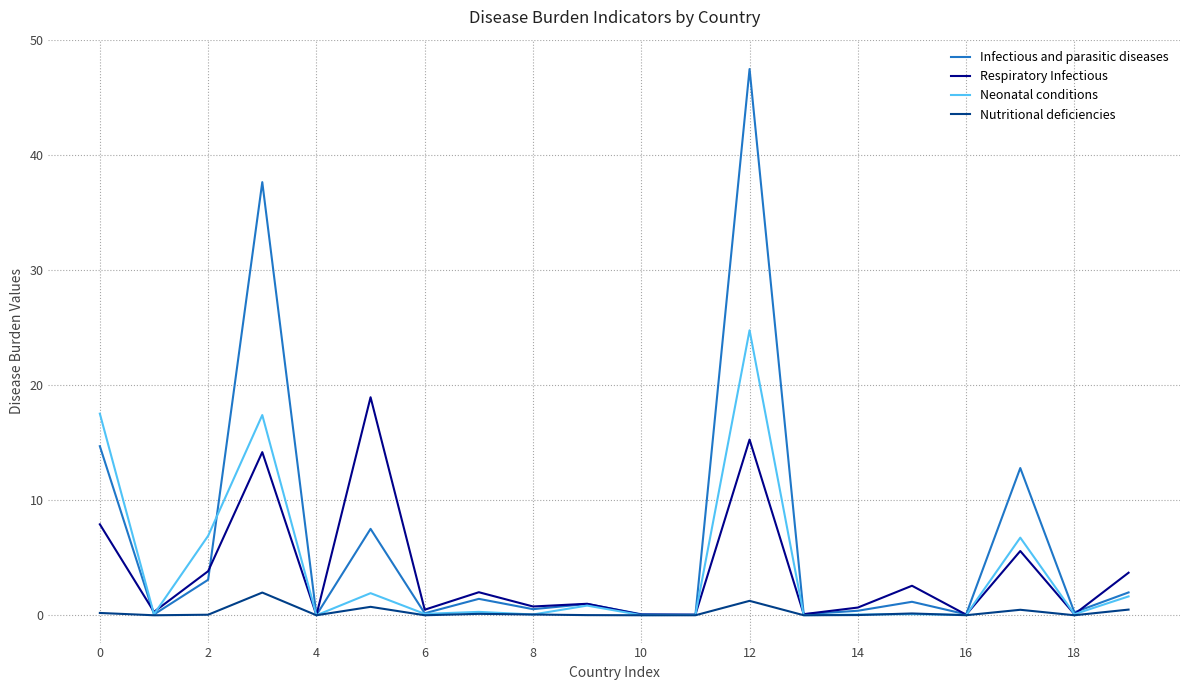

What is the average value of the Nutritional deficiencies series?

0.3